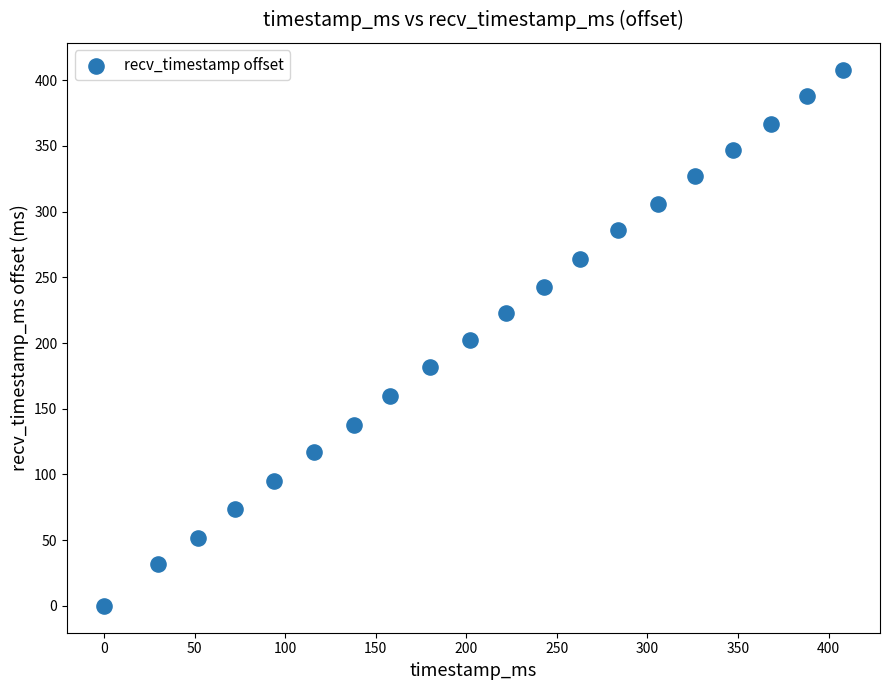

What is the range of X values (max minus min)?

408